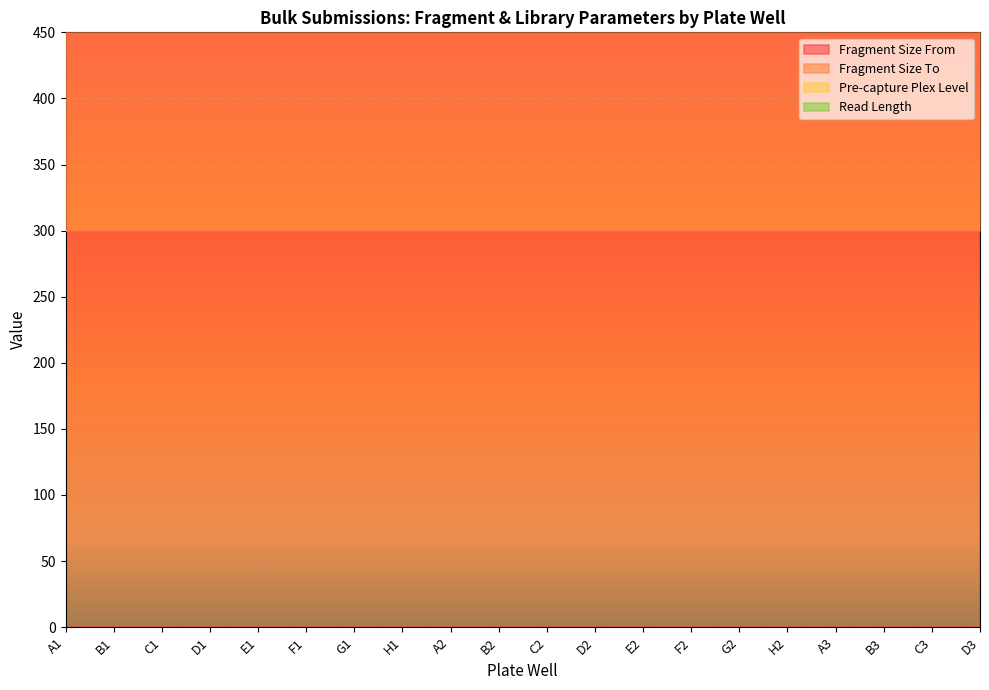

What is the highest value of the Pre-capture Plex Level series?

8